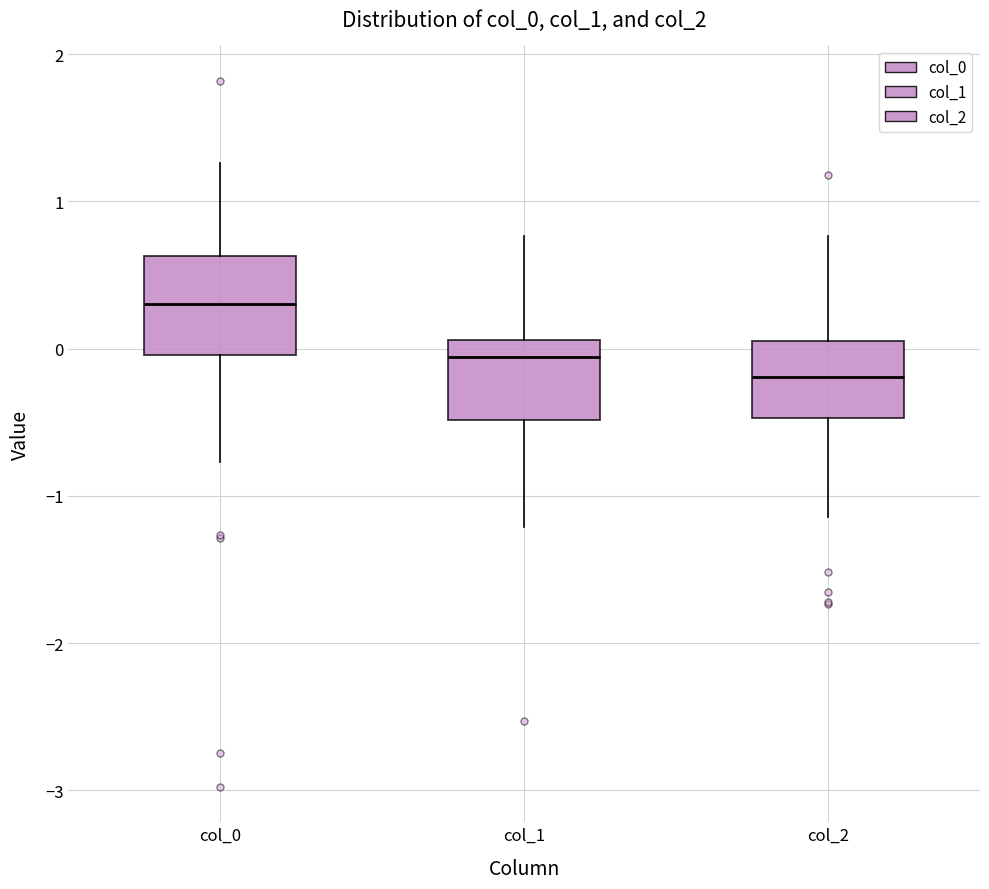

Where does the upper whisker of the box for col_1 end on the y-axis? The values are not printed on the chart, so give them approximately, as read against the axis.

0.8